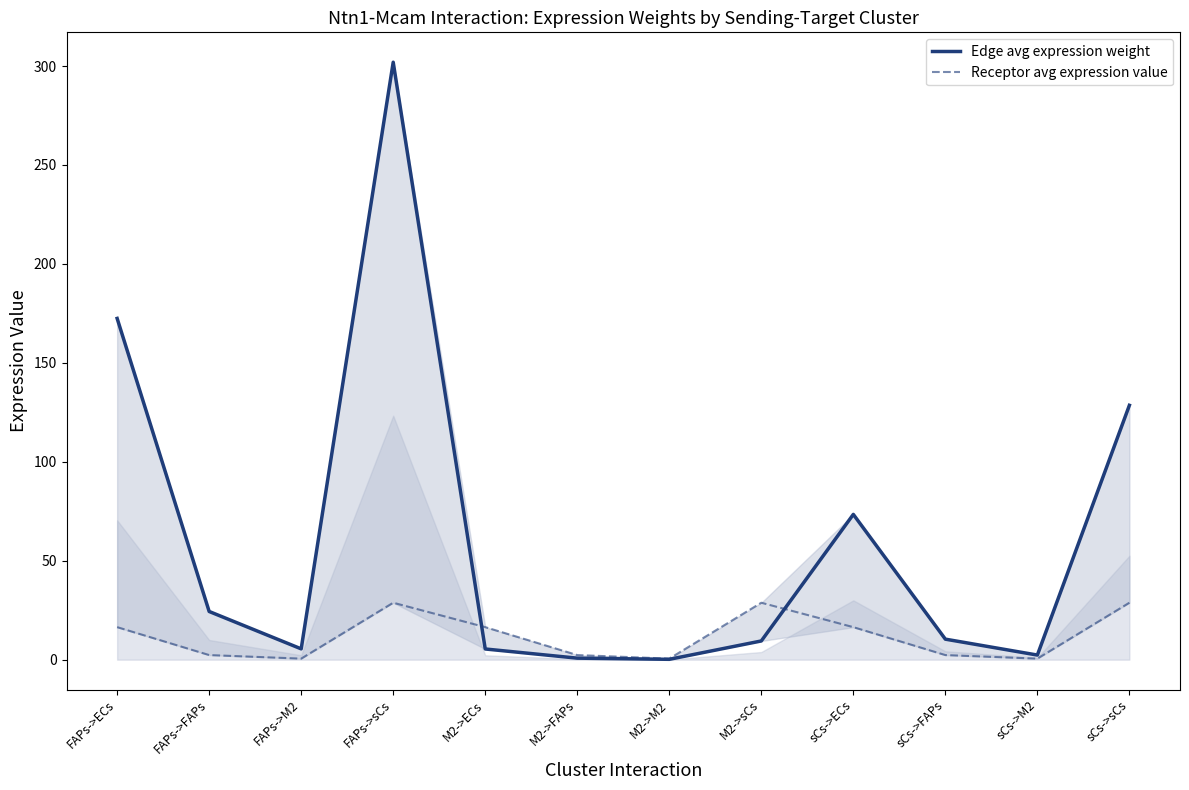

How many times do Receptor avg expression value and Edge avg expression weight cross each other?

2